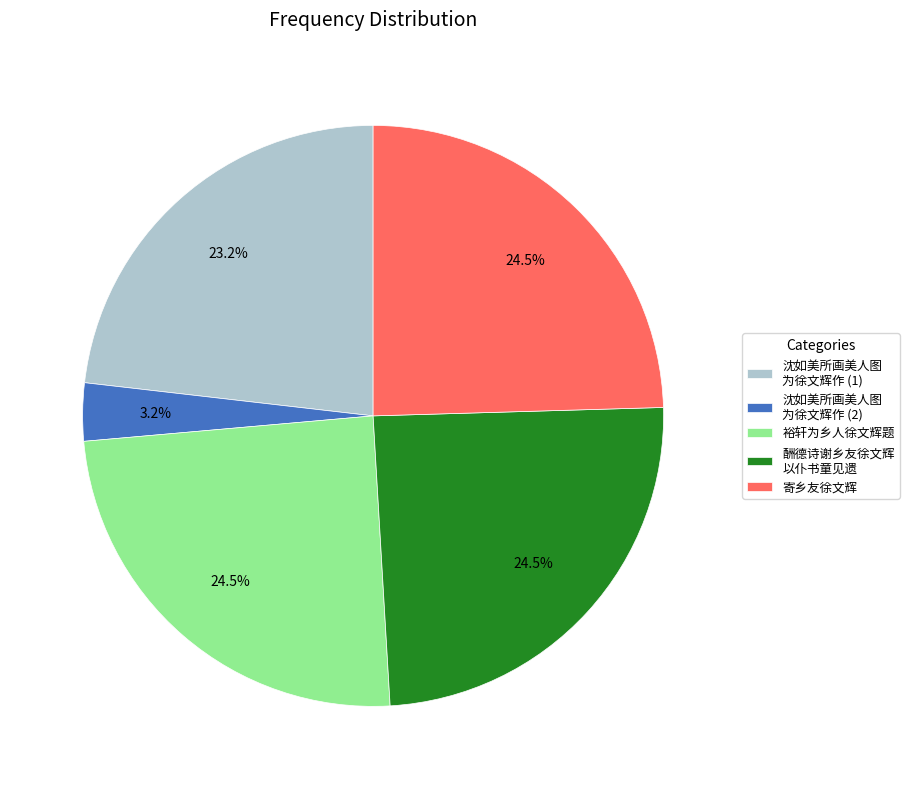

Count the number of slices in the pie.

5